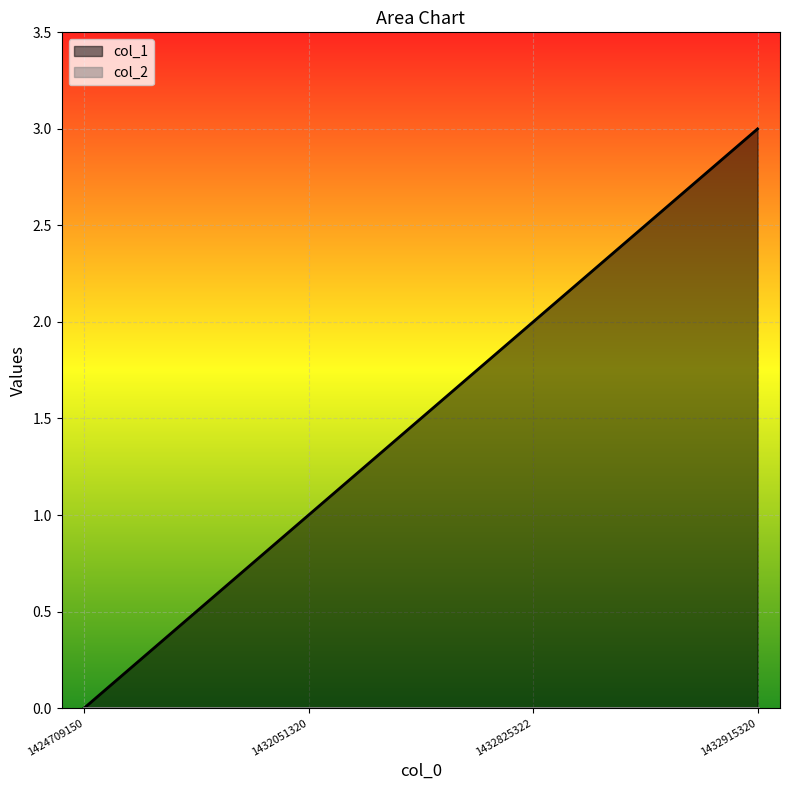

Rank the categories by value from highest to lowest.

1432915320, 1432825322, 1432051320, 1424709150